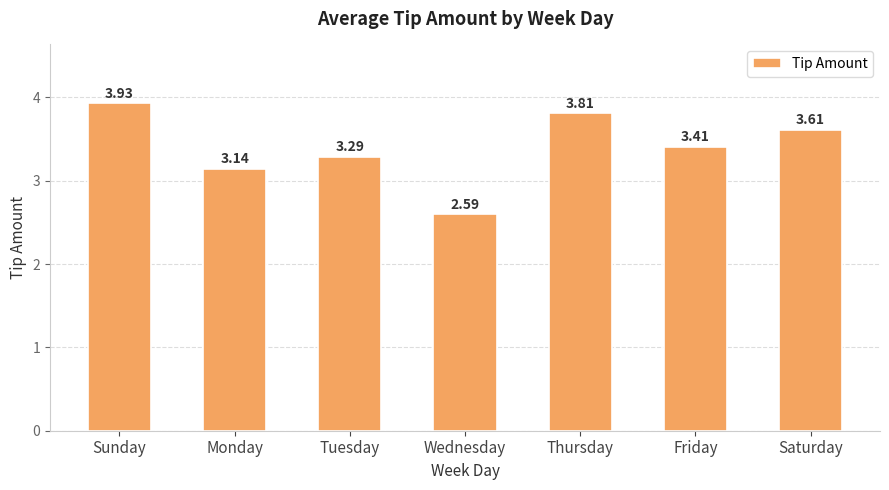

What is the change in value from Tuesday to Thursday?

+0.5